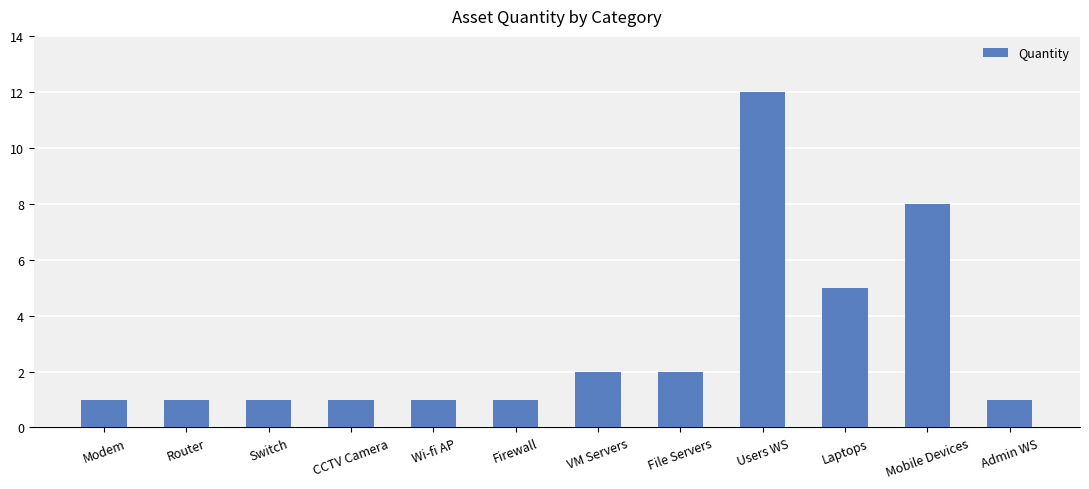

What is the minimum value shown in the chart?

1